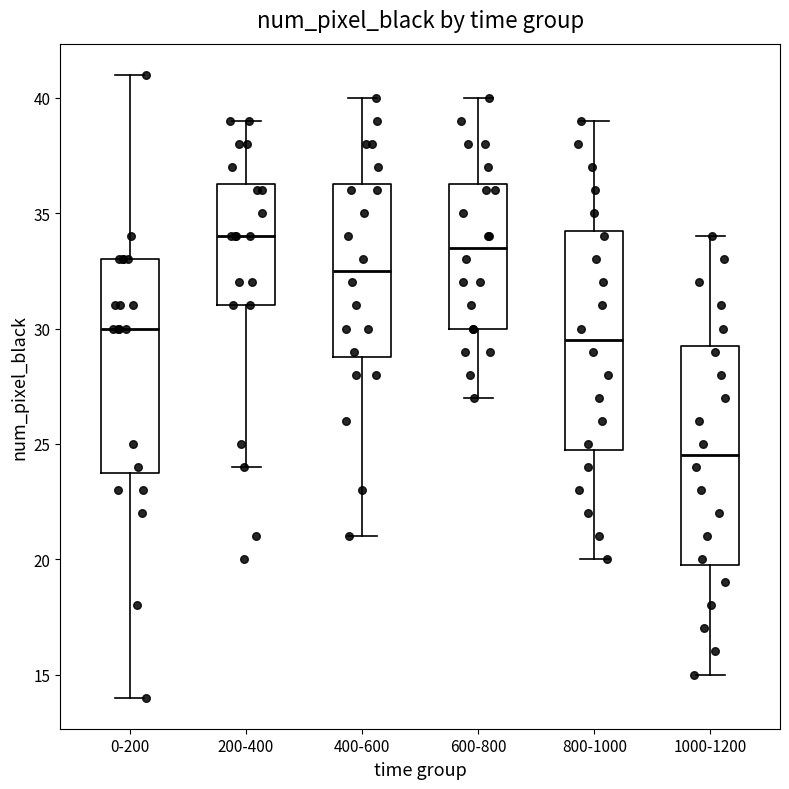

Which box has the lowest median line?

1000-1200